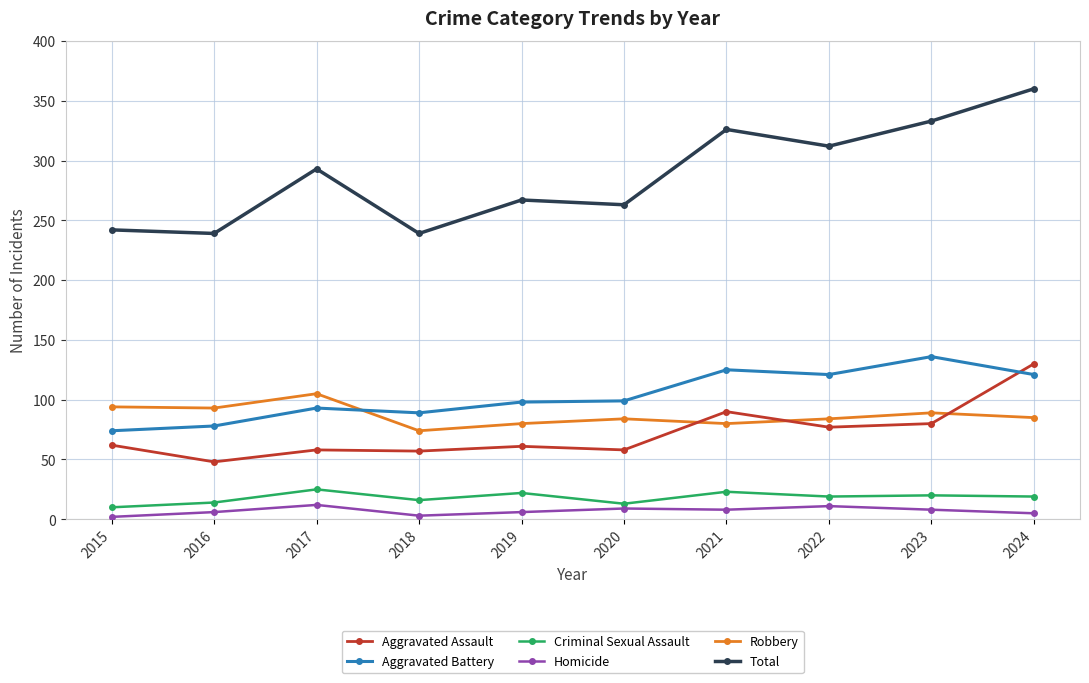

The value of Total at 2020 is 60. True or false?

False